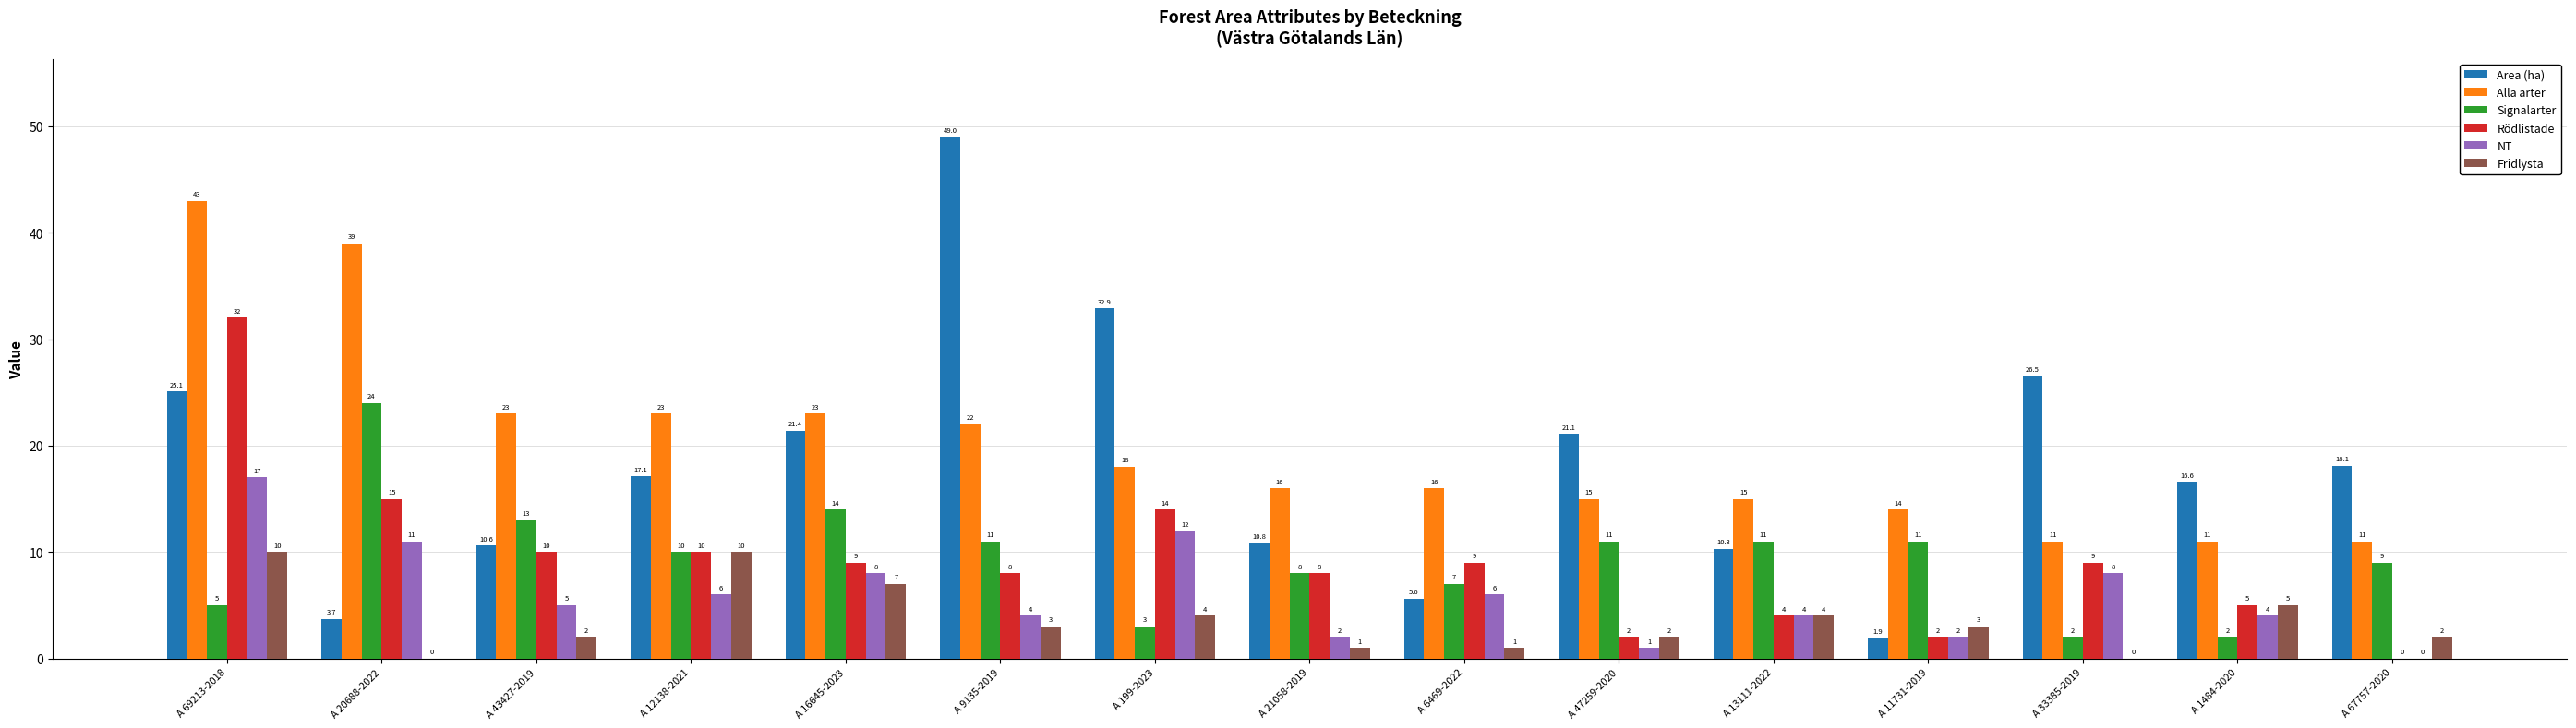

The Area (ha) series shows 10.6 at A 43427-2019. True or false?

True